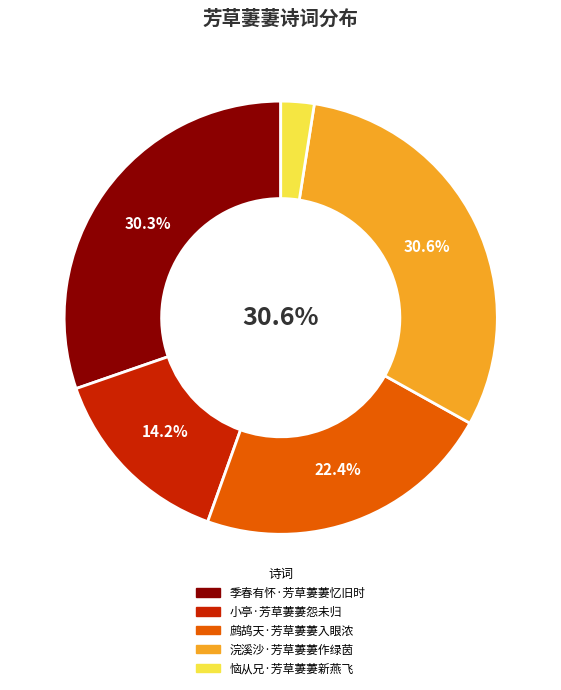

What is the smallest slice in the pie chart?

恼从兄·芳草萋萋新燕飞